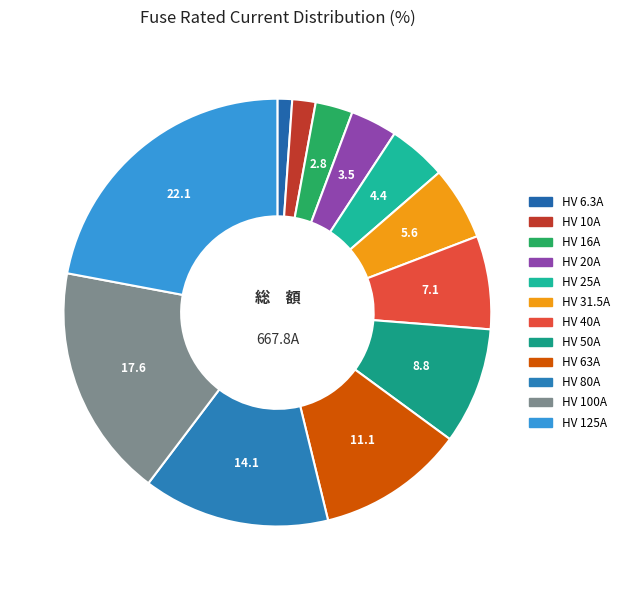

Rank the categories by value from highest to lowest.

HV 125A, HV 100A, HV 80A, HV 63A, HV 50A, HV 40A, HV 31.5A, HV 25A, HV 20A, HV 16A, HV 10A, HV 6.3A